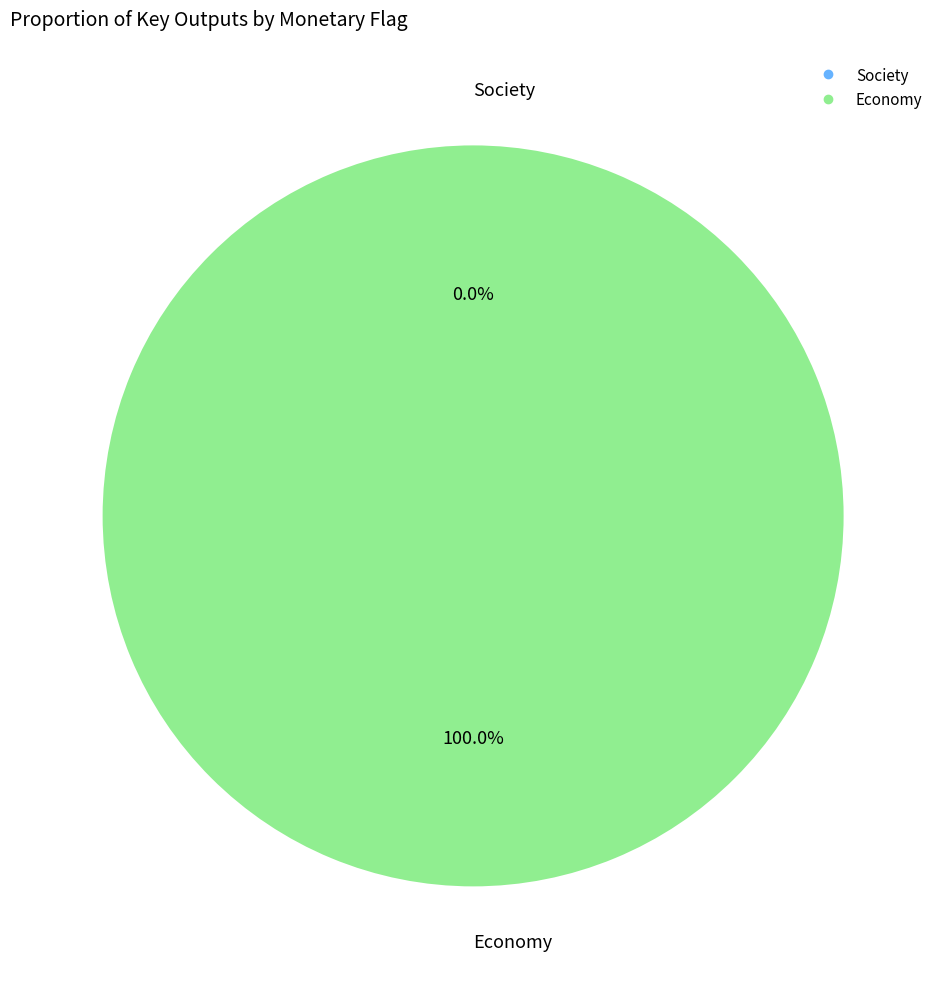

Which category has the biggest portion of the pie?

Economic impact